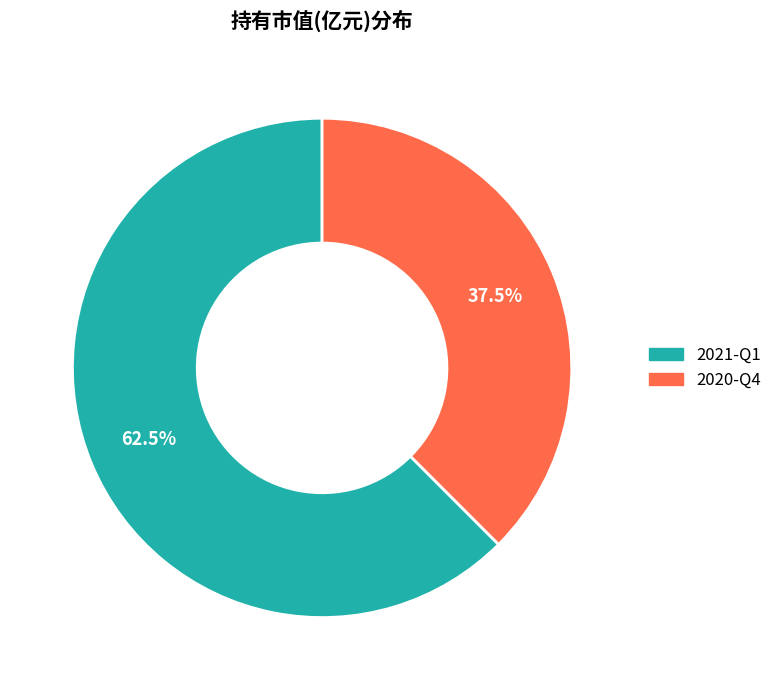

Is the sum of 2020-Q4 and 2021-Q1 greater than half?

Yes